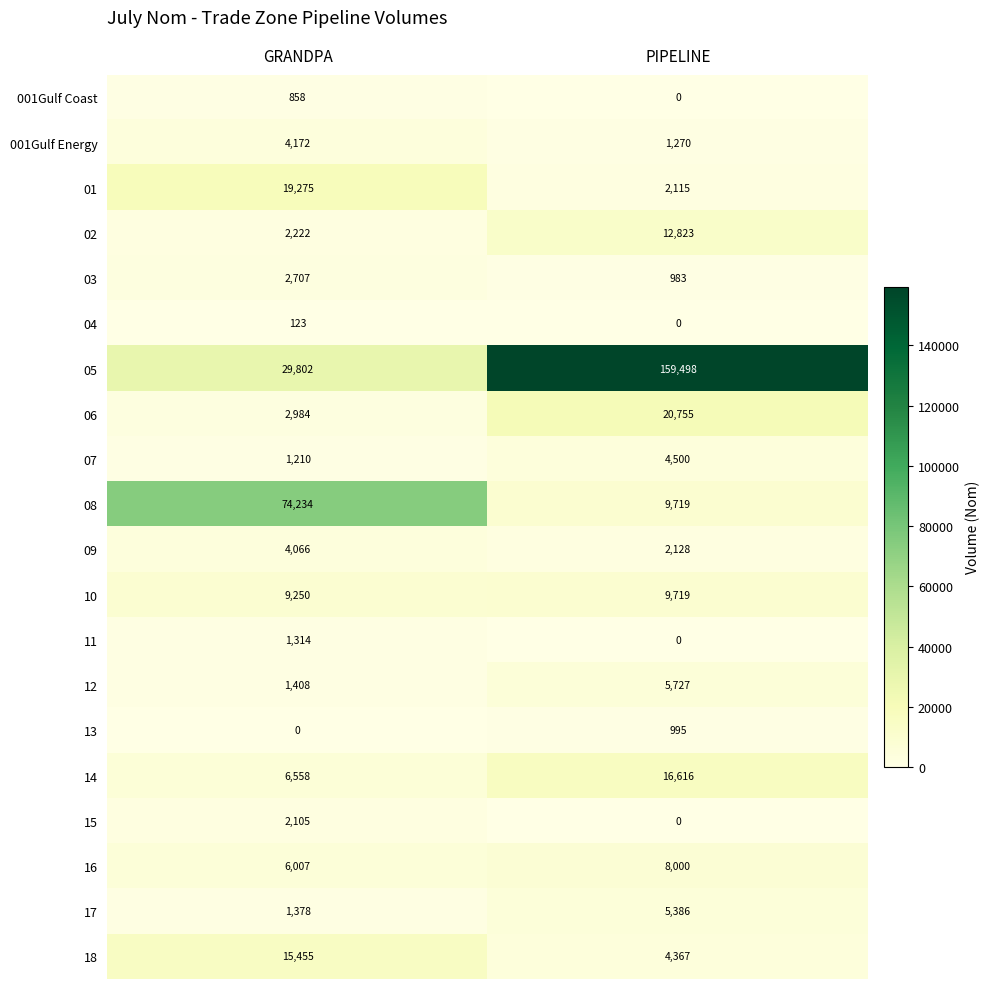

Which series has the largest total across all categories?

05